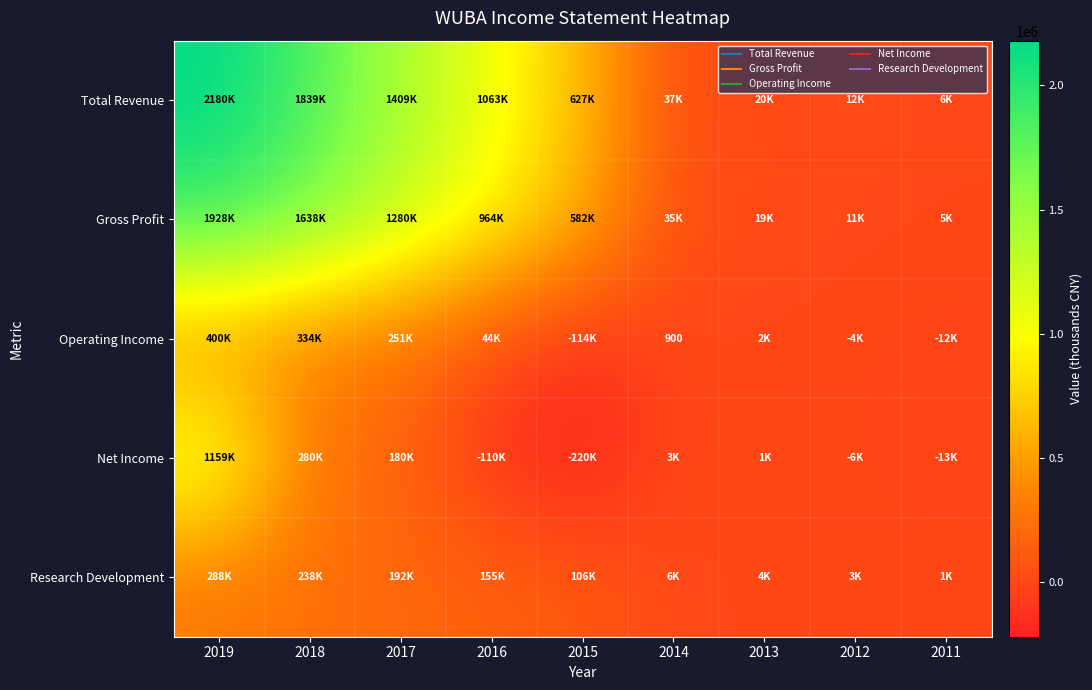

At which category does the chart reach its minimum across all series?

2015